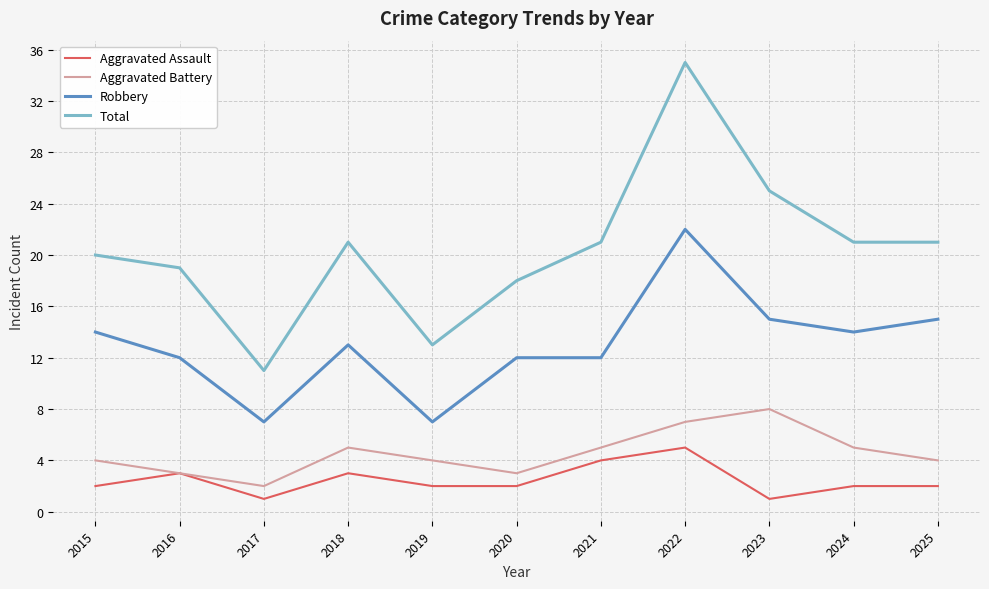

List the series in order of their peak value, lowest first.

Aggravated Assault, Aggravated Battery, Robbery, Total